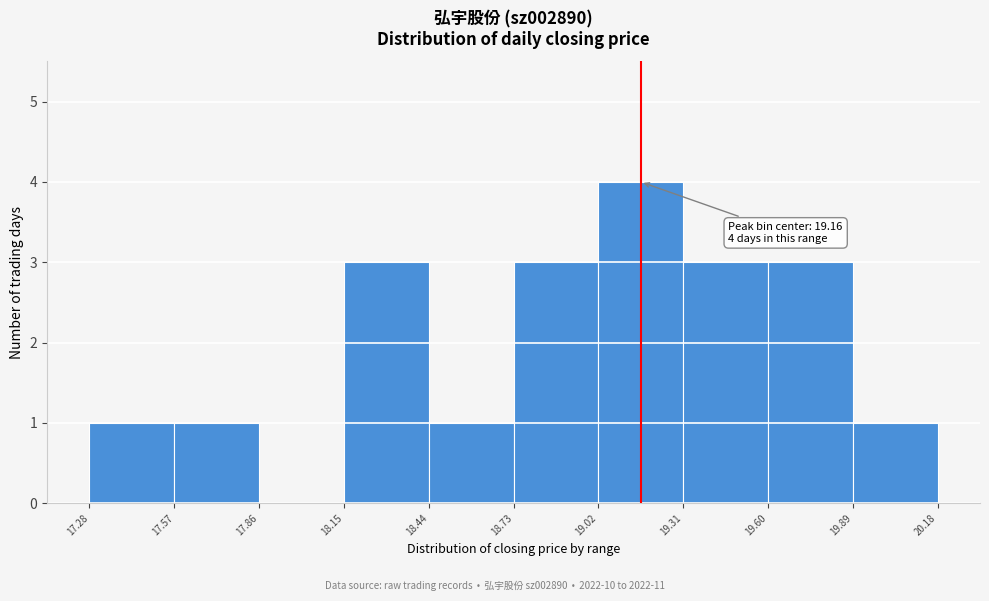

Which range on the x-axis has the tallest bar?

19.02 to 19.31